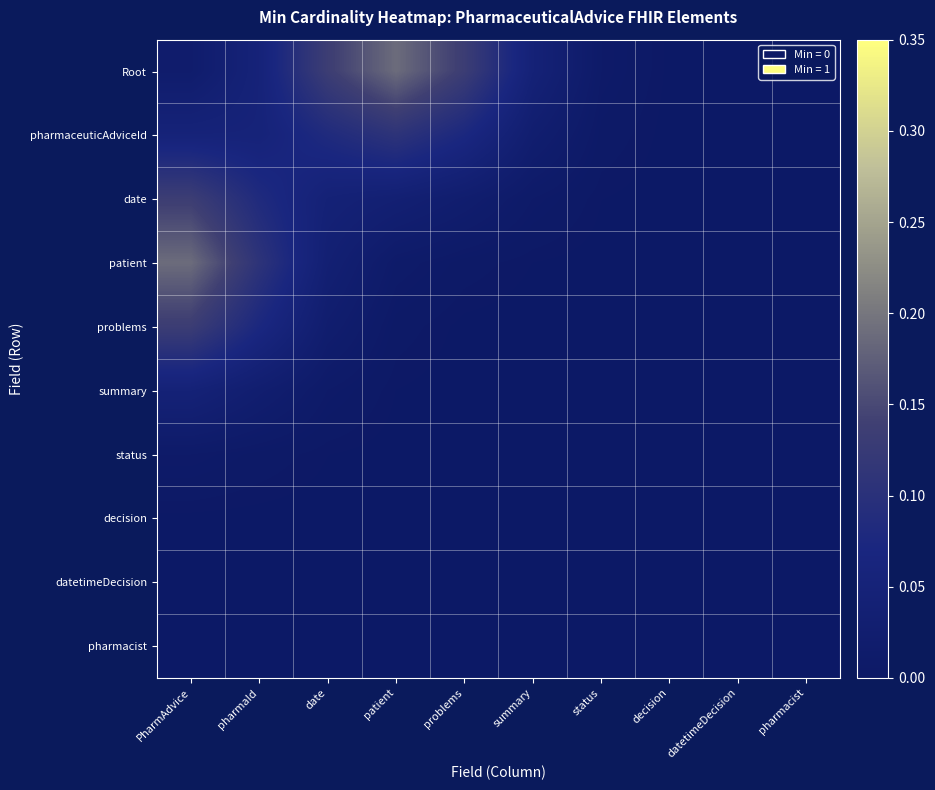

How many data points does each series have?

10